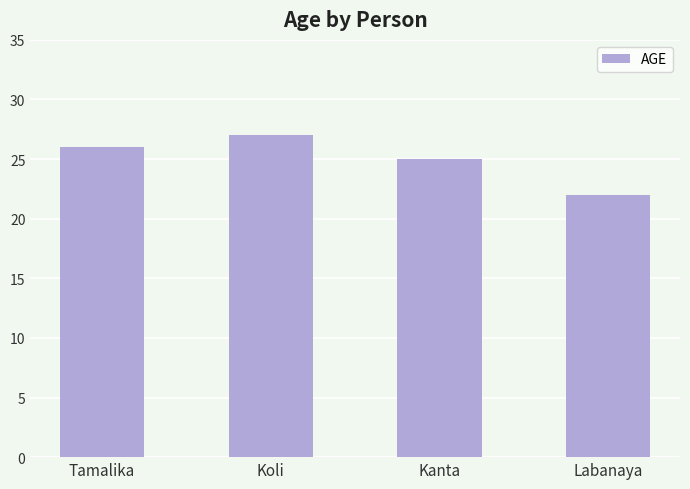

Is it true that the value at Labanaya is 22?

True